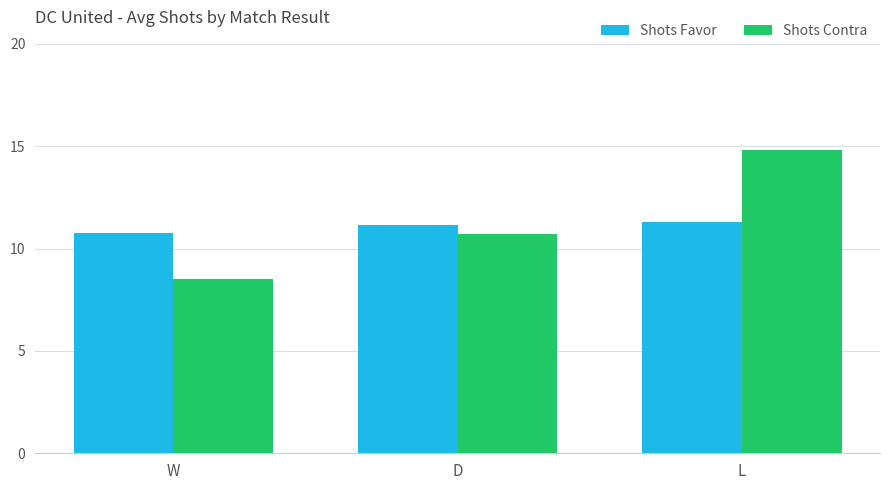

Reading left to right, transcribe all the data shown in this chart.

Shots Favor: W=10.8	D=11.1	L=11.3
Shots Contra: W=8.5	D=10.7	L=14.8